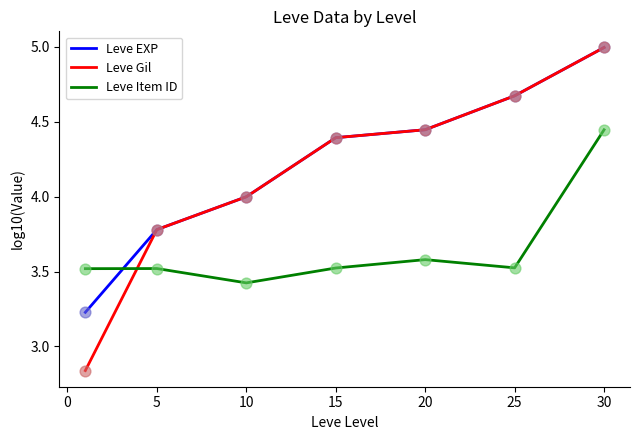

What are all the series names shown in the legend?

Leve EXP, Leve Gil, Leve Item ID